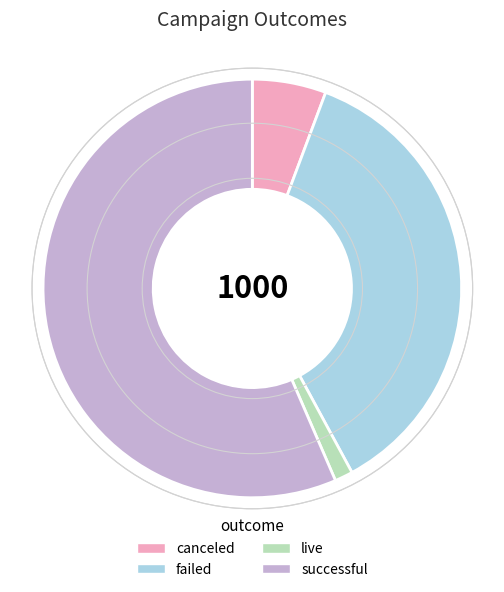

Rank the categories by value from lowest to highest.

live, canceled, failed, successful